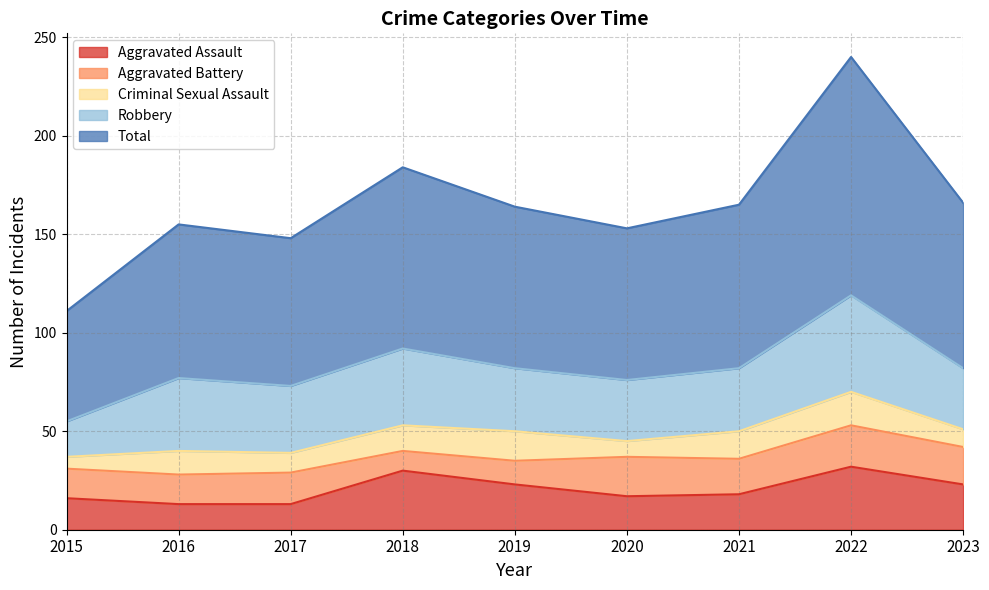

Reading left to right, extract all data points from this chart.

Aggravated Assault: 2015=16	2016=13	2017=13	2018=30	2019=23	2020=17	2021=18	2022=32	2023=23
Aggravated Battery: 2015=15	2016=15	2017=16	2018=10	2019=12	2020=20	2021=18	2022=21	2023=19
Criminal Sexual Assault: 2015=6	2016=12	2017=10	2018=13	2019=15	2020=8	2021=14	2022=17	2023=9
Robbery: 2015=18	2016=37	2017=34	2018=39	2019=32	2020=31	2021=32	2022=49	2023=31
Total: 2015=56	2016=78	2017=75	2018=92	2019=82	2020=77	2021=83	2022=121	2023=84